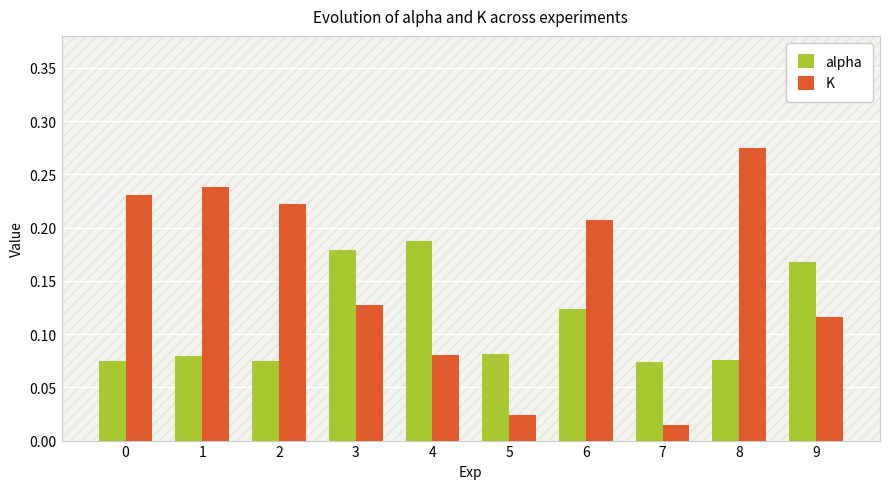

Count the number of categories in the chart.

10